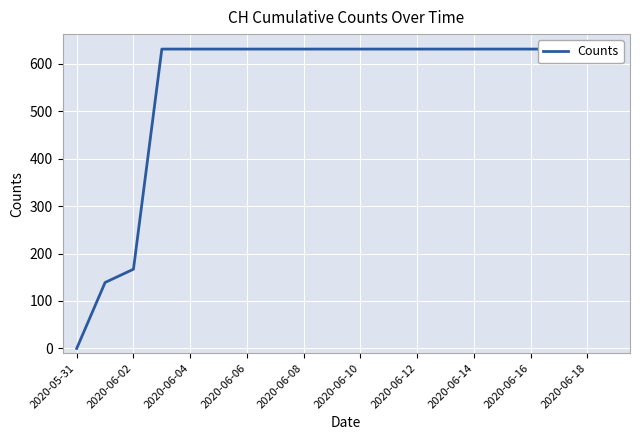

What is the label of the 20th point from the right?

2020-05-31